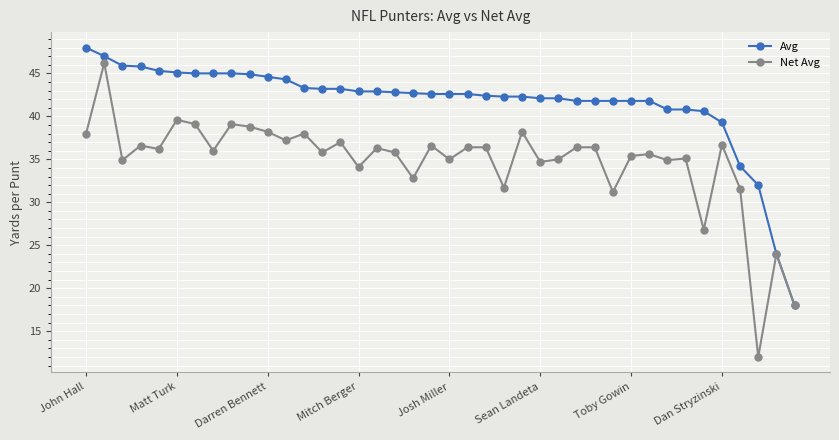

Which series has the largest range (max minus min)?

Net Avg